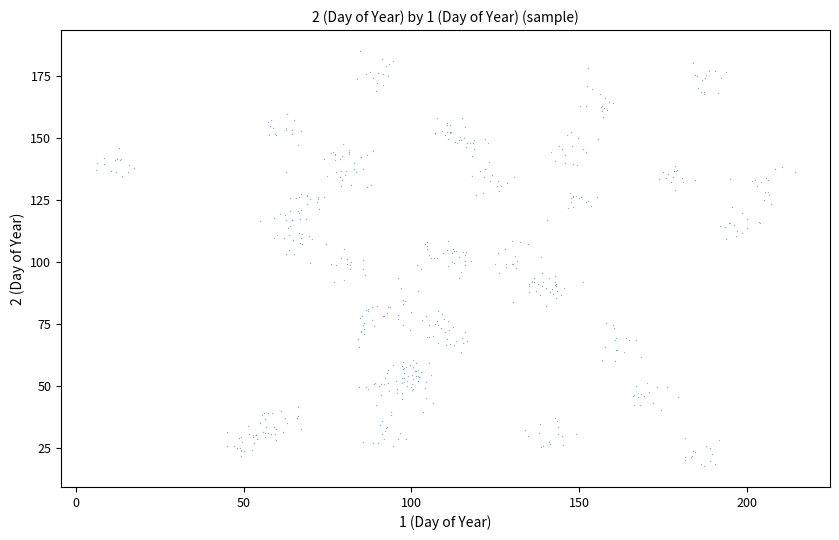

What is the range of Y values (max minus min)?

167.7